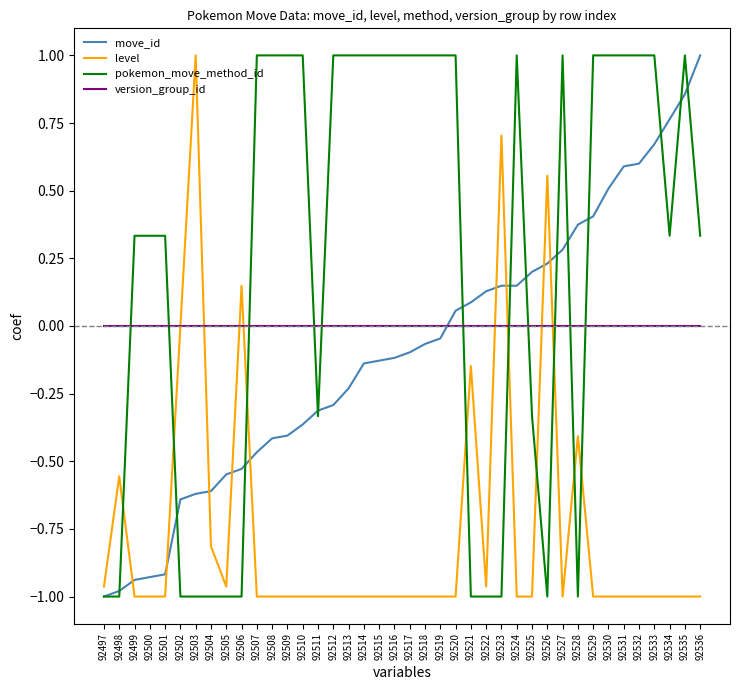

Is the value of version_group_id at 92507 greater than the value of pokemon_move_method_id at 92526?

Yes